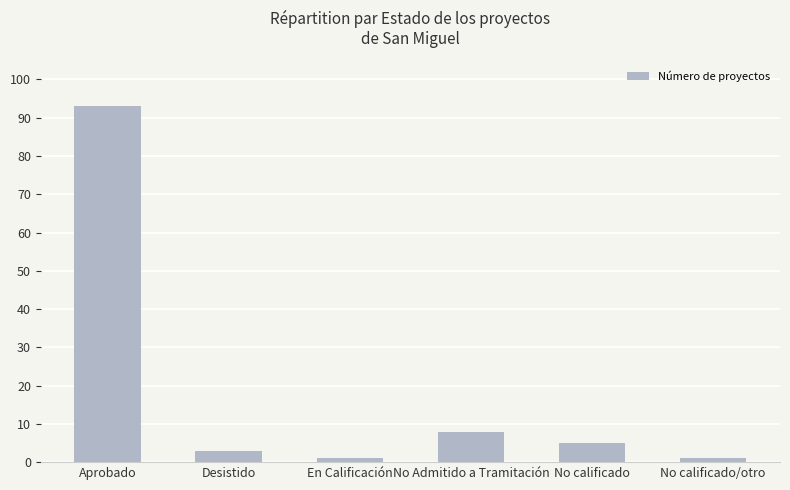

What is the ratio of the value at No Admitido a Tramitación to the value at No calificado/otro?

8.0